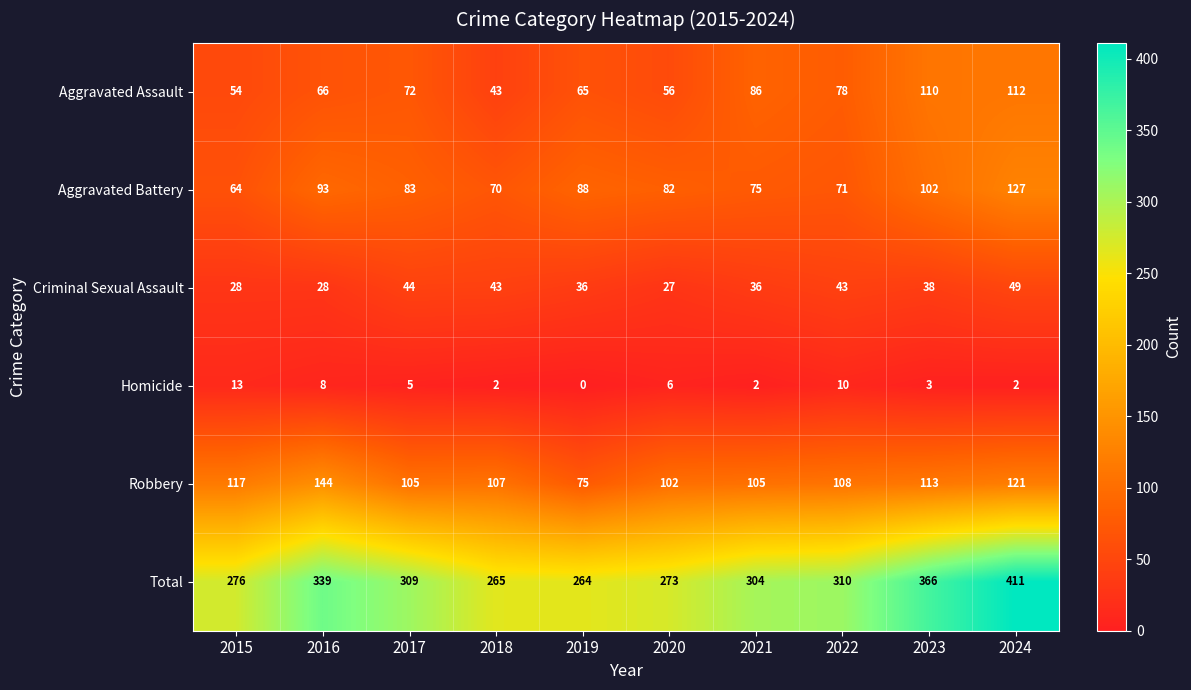

What is the approximate value of Homicide at 2023, to the nearest 5?

5